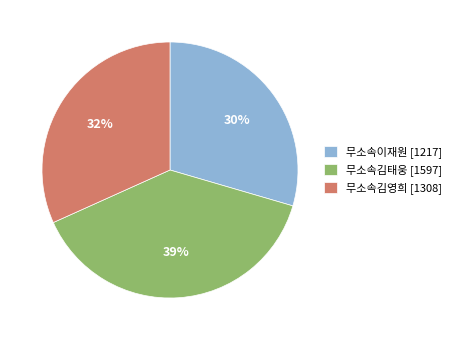

Do 무소속김영희 [1308] and 무소속김태웅 [1597] together represent more than half of the pie?

Yes